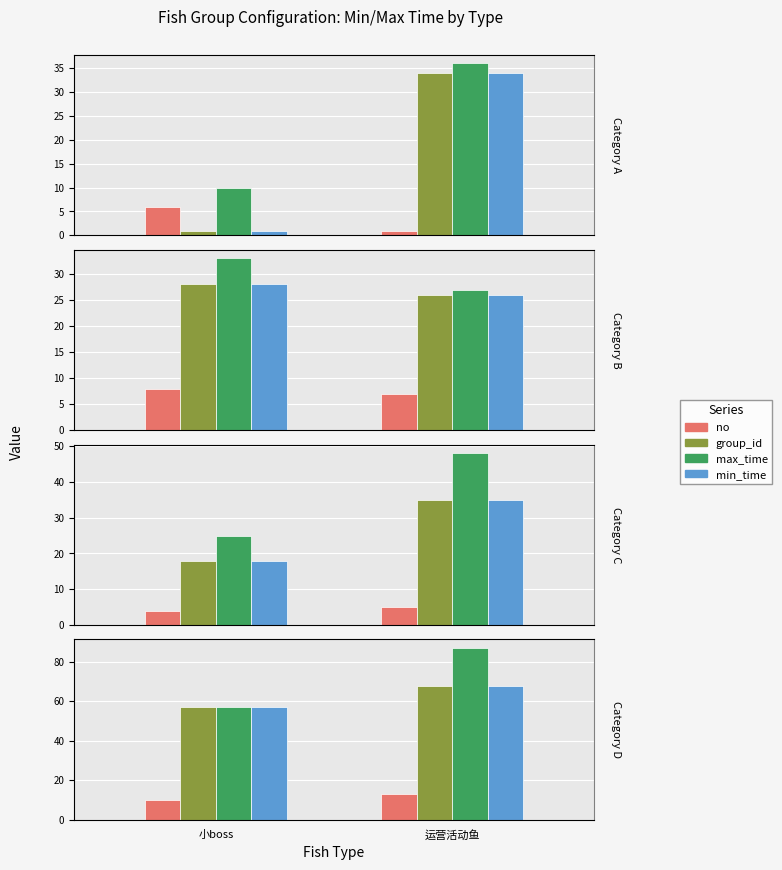

What is the average value of the no series?

12